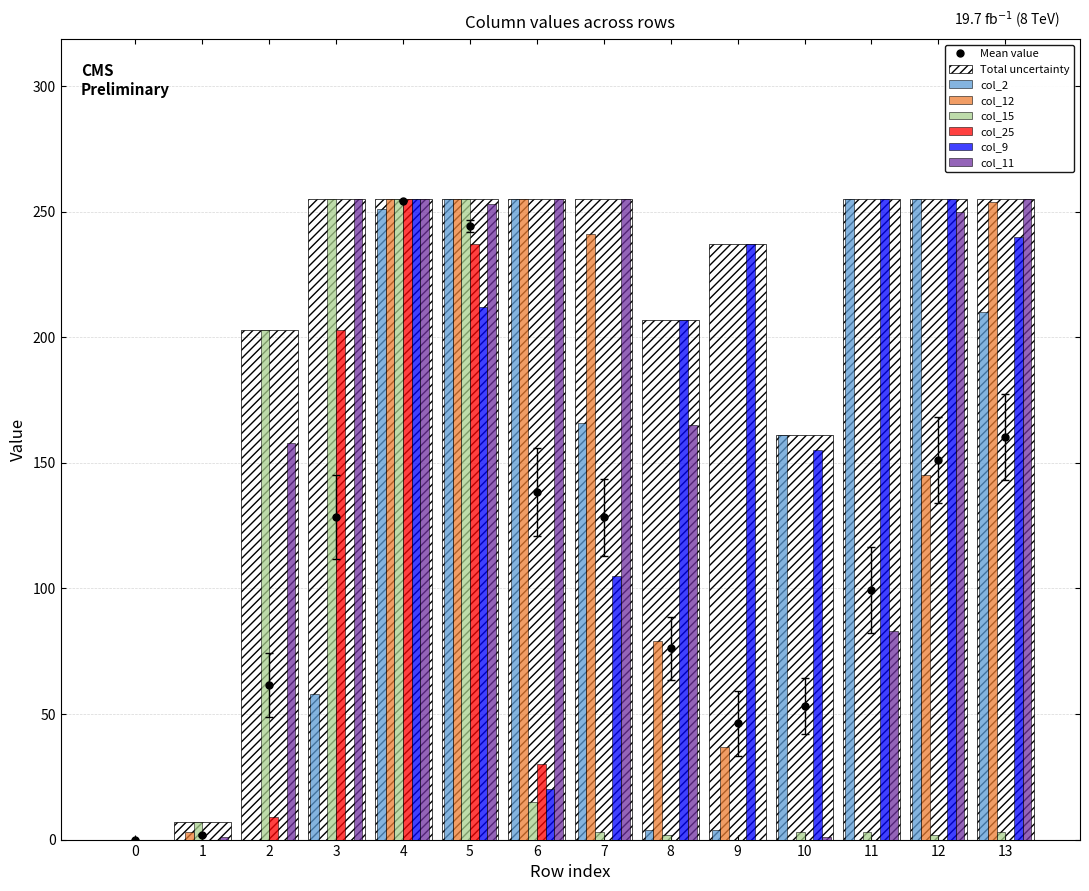

Which category has the highest value in the col_25 series?

4